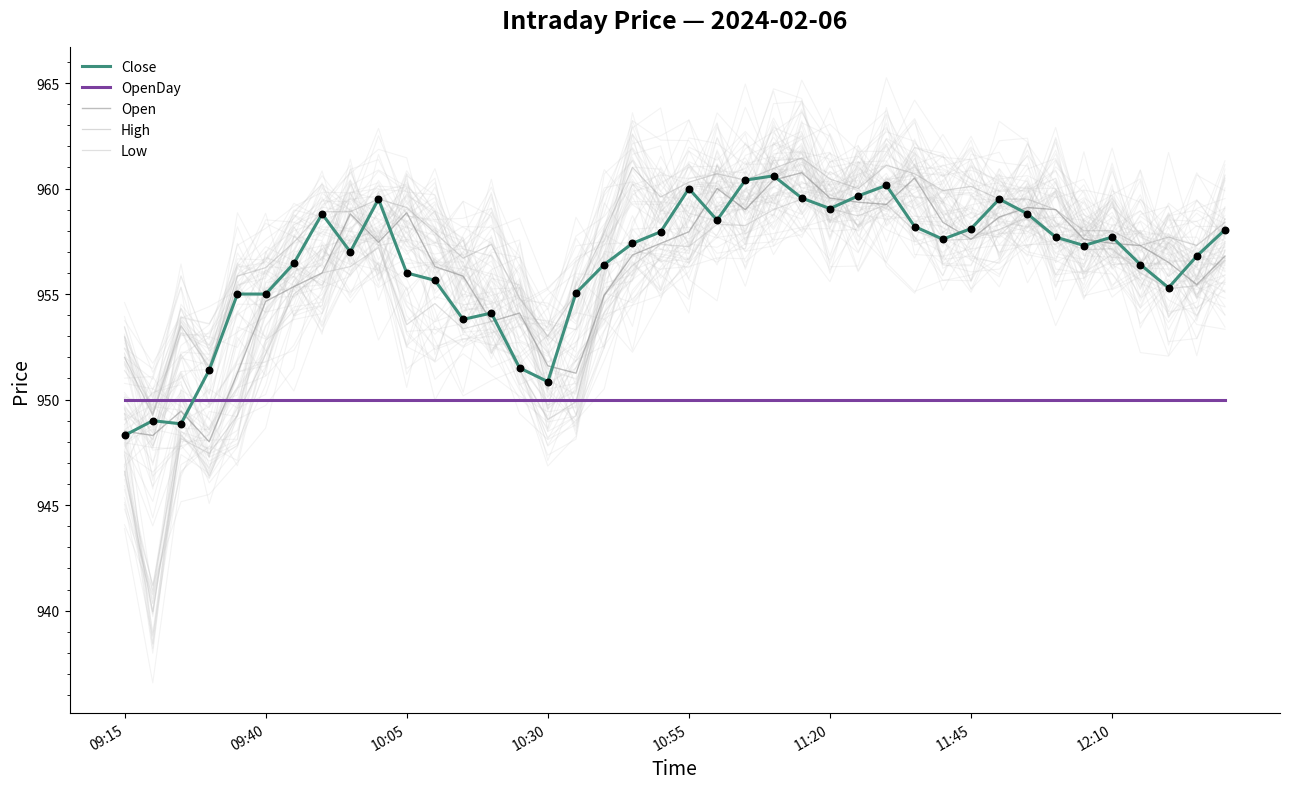

Which series has the largest total across all categories?

High